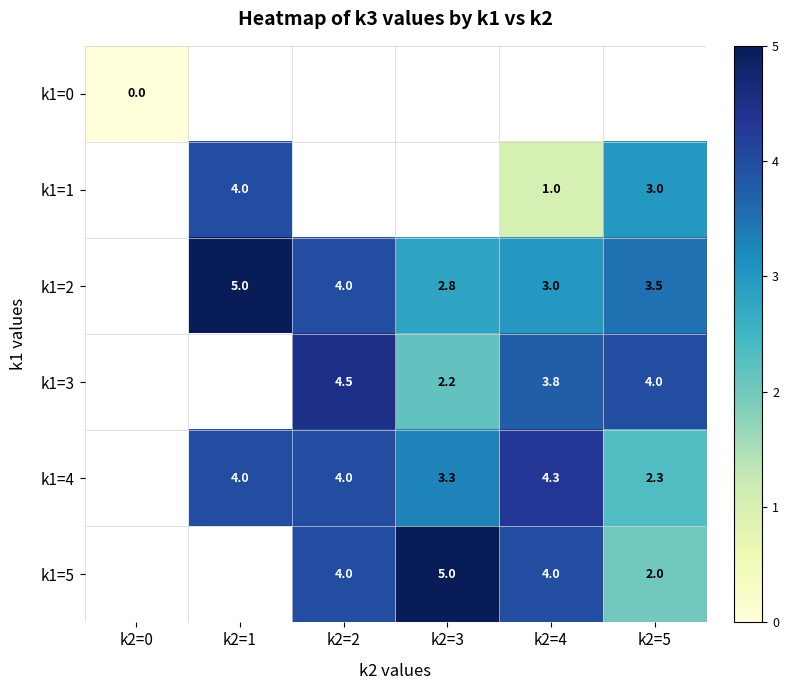

The value of k1=4 at k2=5 is 2.3. True or false?

True